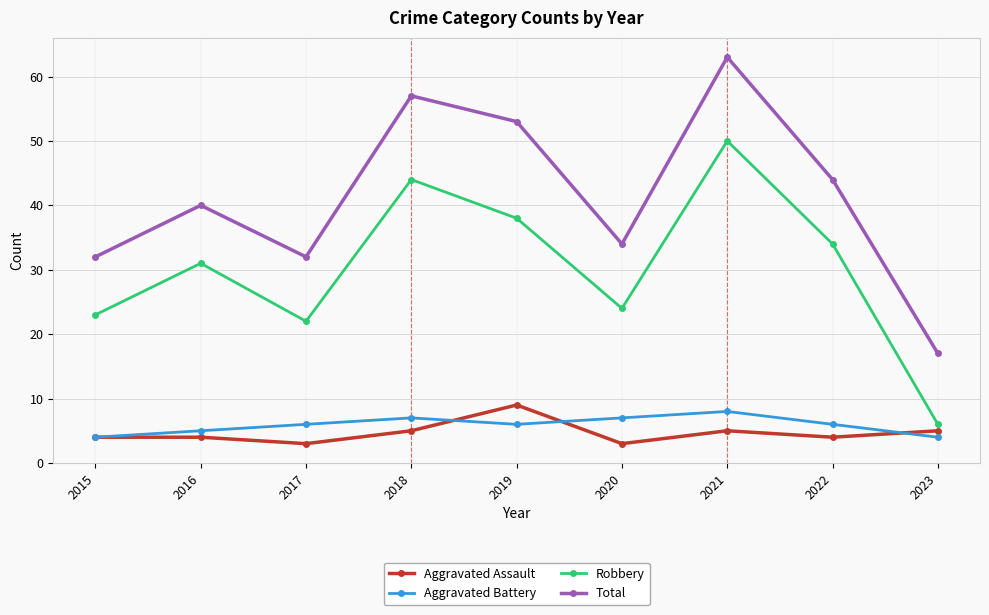

The value of Robbery at 2023 is 6. True or false?

True